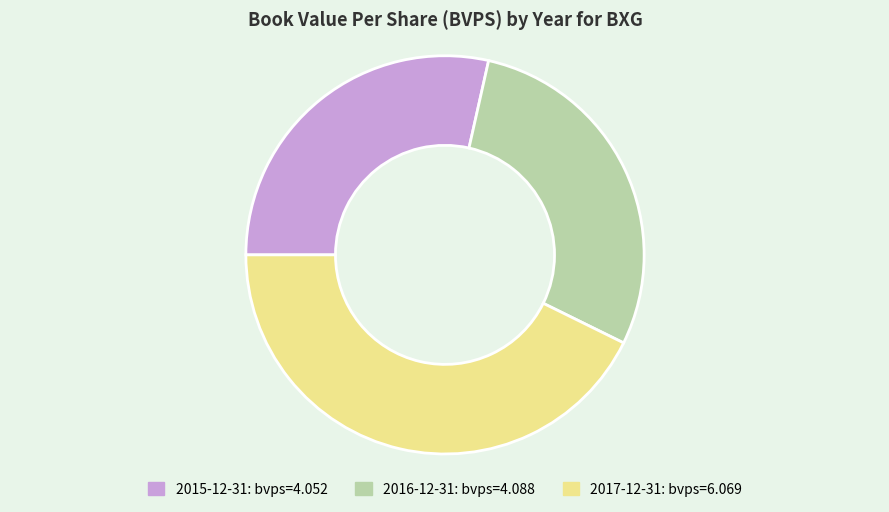

Combined, do 2017-12-31 and 2015-12-31 account for over 50%?

Yes